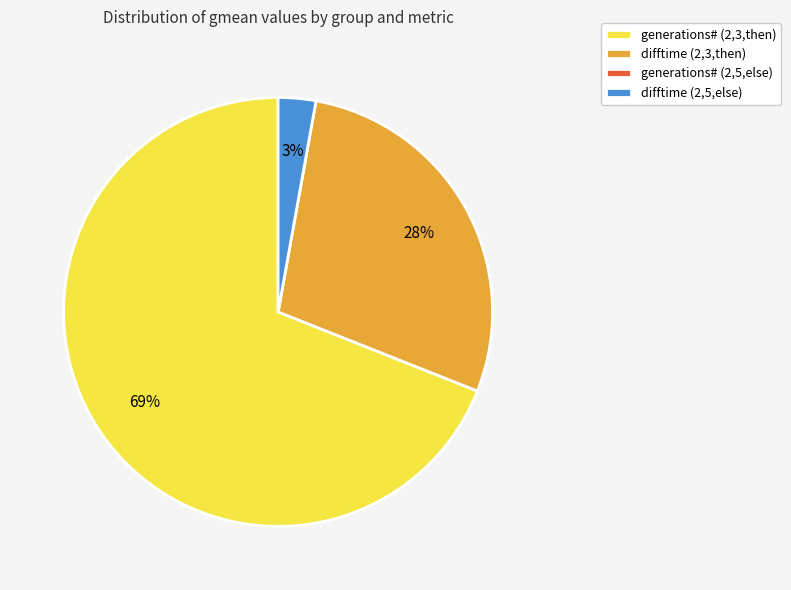

Is there a majority slice in this chart?

Yes